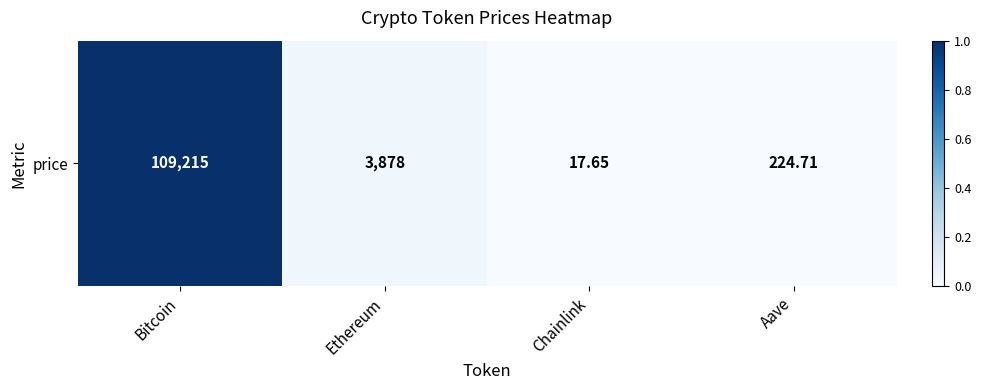

Reading left to right, extract all data points from this chart.

Bitcoin=1.0	Ethereum=0.0	Chainlink=0.0	Aave=0.0